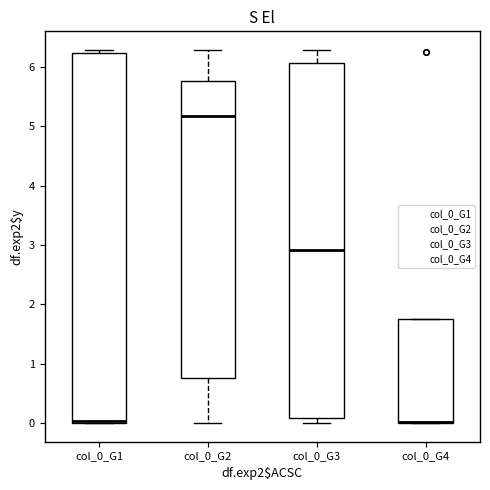

Comparing the boxes themselves (not the whiskers), which one is the tallest?

col_0_G1